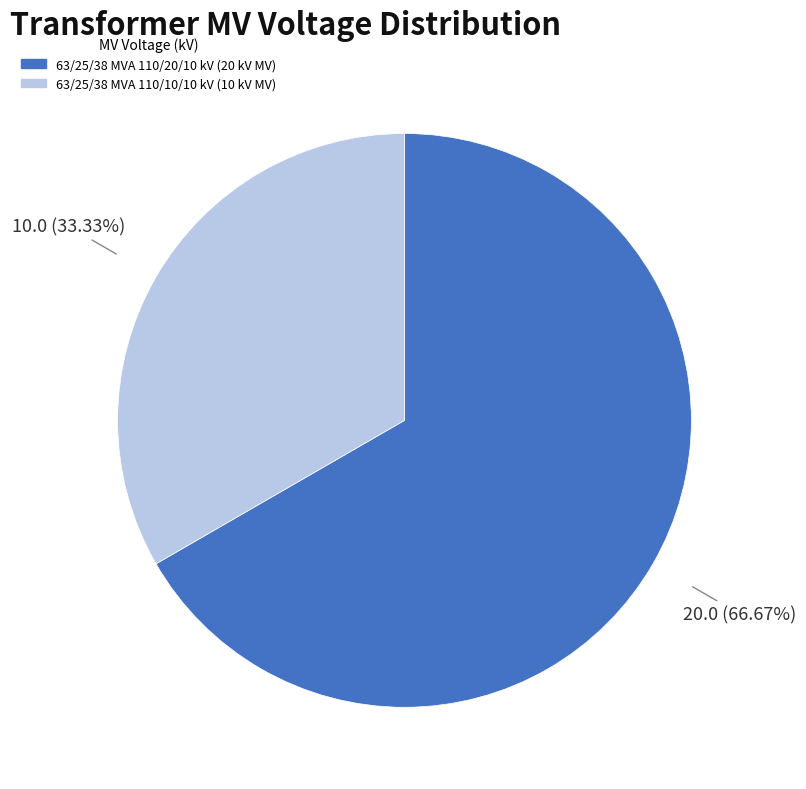

What is the smallest slice in the pie chart?

63/25/38 MVA 110/10/10 kV